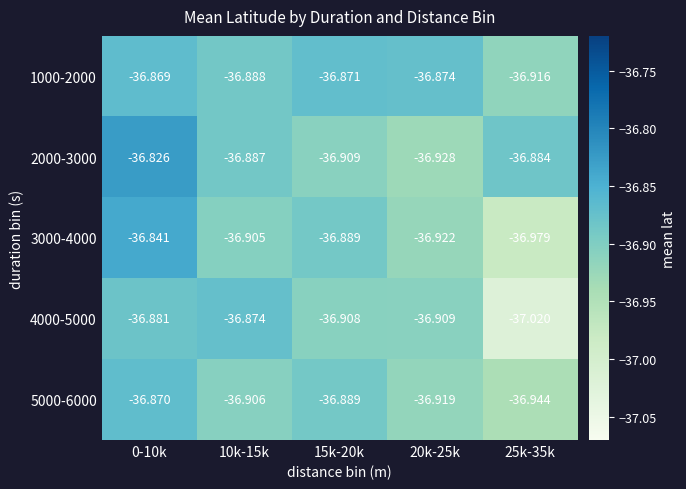

Is the value of 5000-6000 at 0-10k greater than the value of 1000-2000 at 25k-35k?

Yes